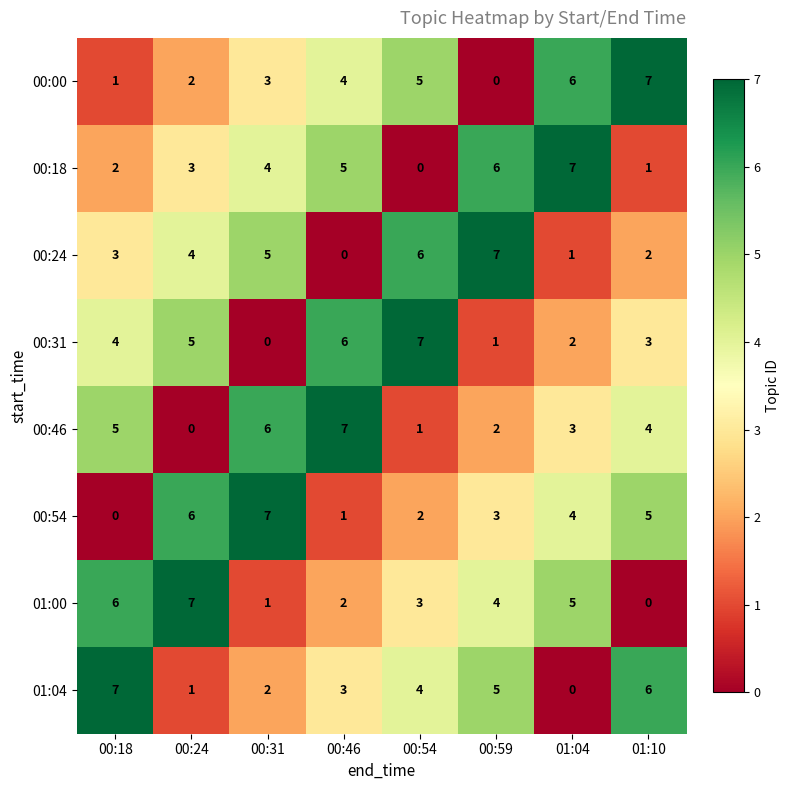

What is the sum of all 00:24 values?

28